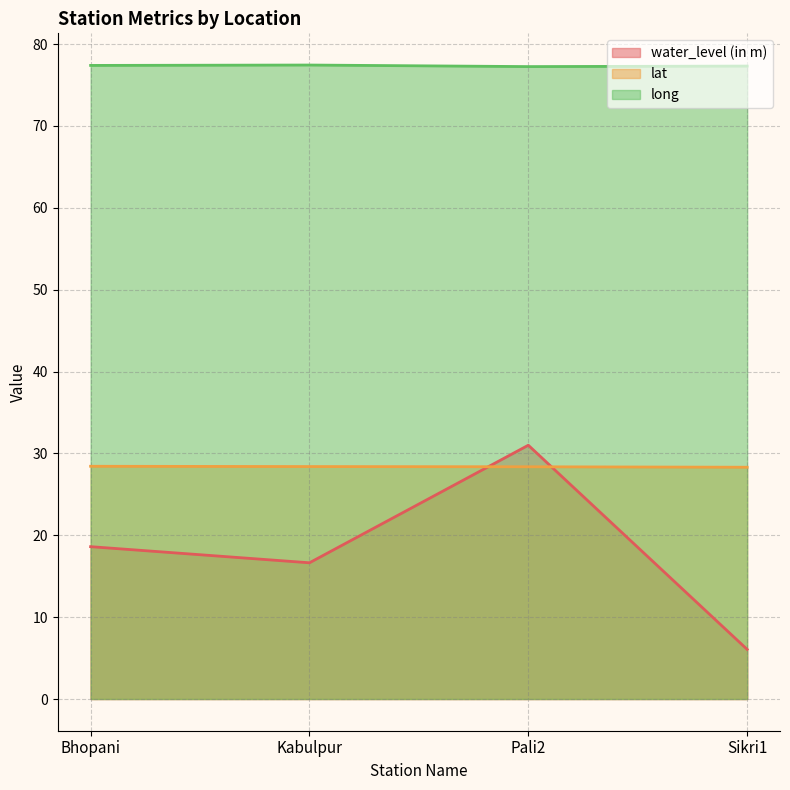

Reading left to right, list all the values displayed in this chart.

water_level (in m): Bhopani=18.6	Kabulpur=16.6	Pali2=31.0	Sikri1=6.1
lat: Bhopani=28.4	Kabulpur=28.4	Pali2=28.4	Sikri1=28.3
long: Bhopani=77.4	Kabulpur=77.4	Pali2=77.2	Sikri1=77.3